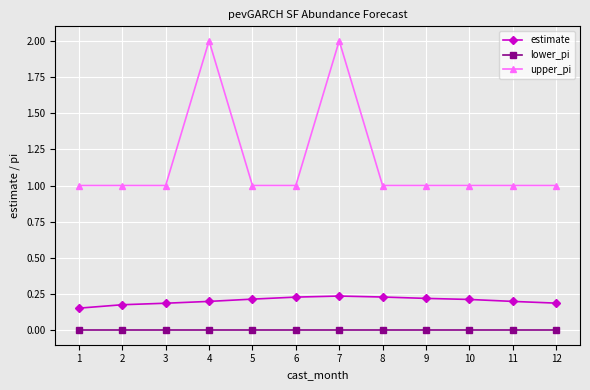

Rank the series by their maximum value, from lowest to highest.

lower_pi, estimate, upper_pi